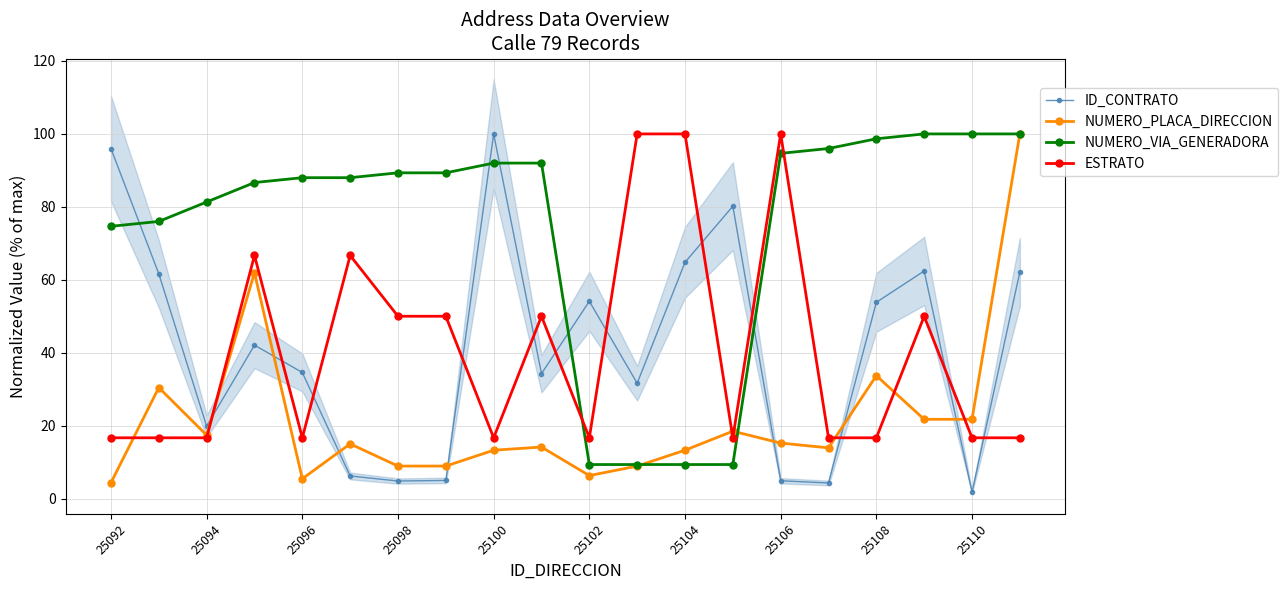

What is the value of the ID_CONTRATO point at the 19th from the left?

1.8